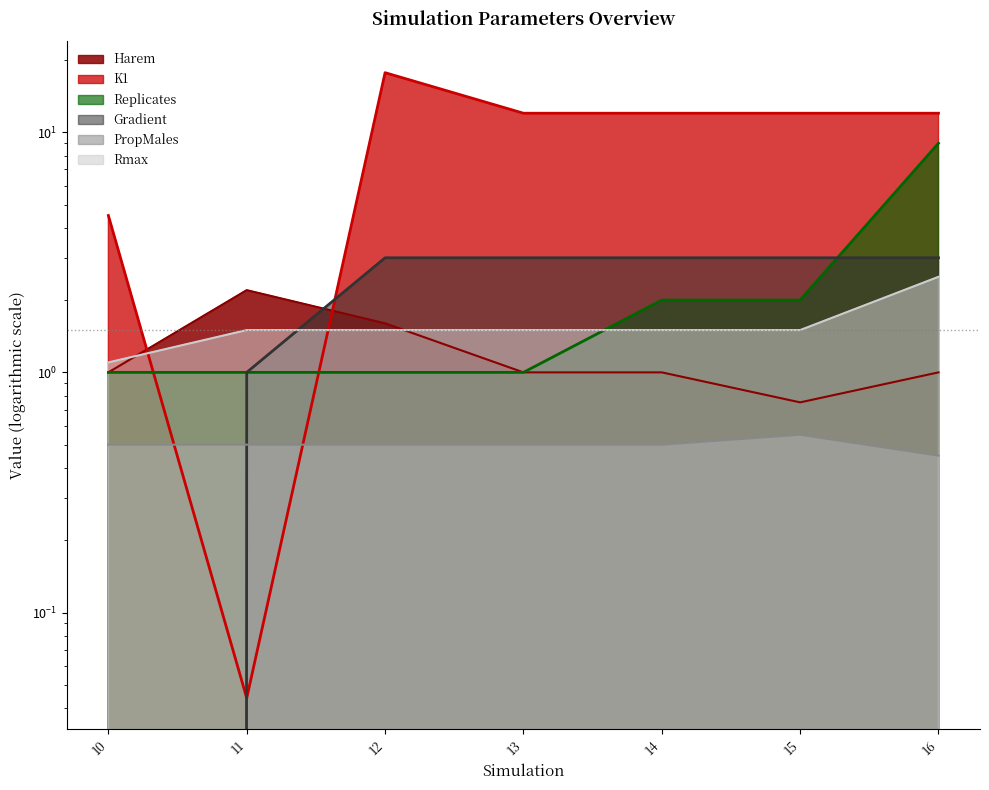

At which label does Replicates reach its peak?

16